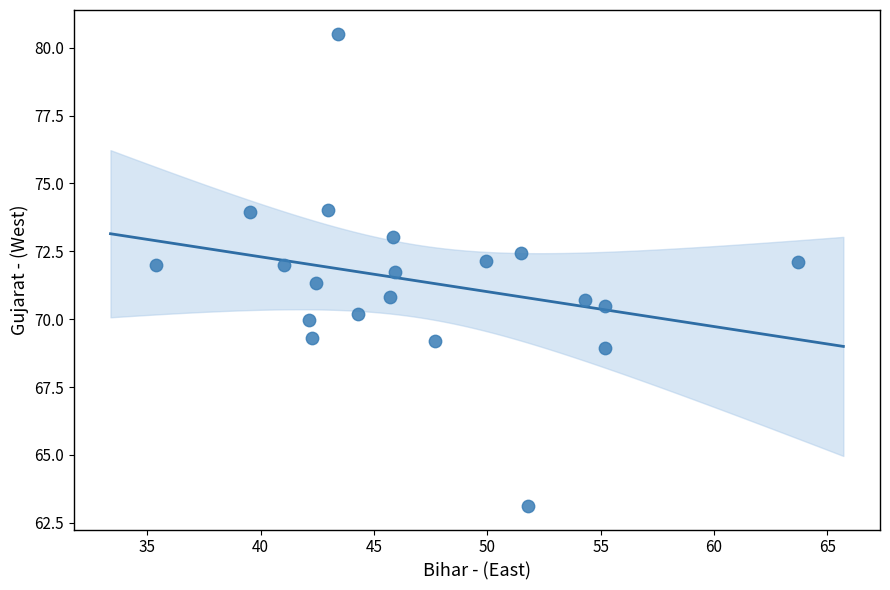

What is the range of X values (max minus min)?

28.3